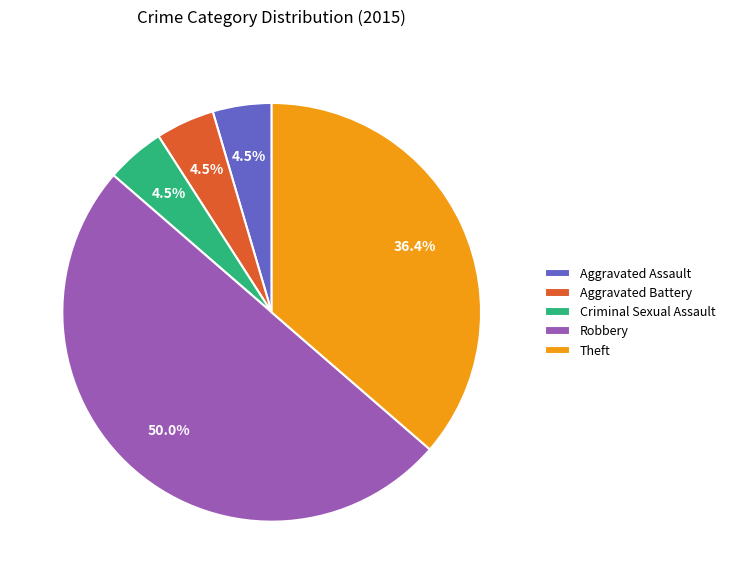

Count the number of slices in the pie.

5